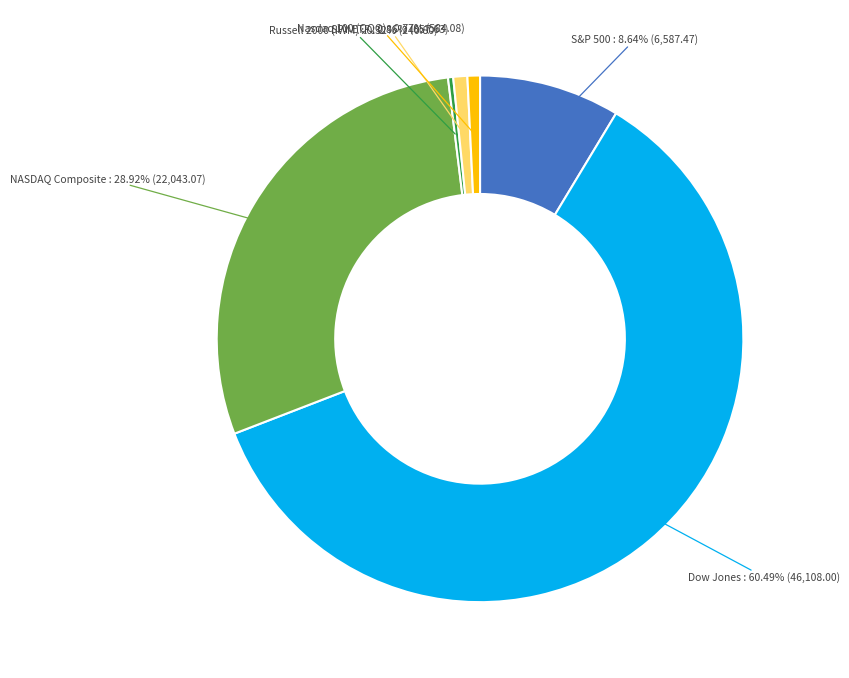

Does any single category account for the majority?

Yes